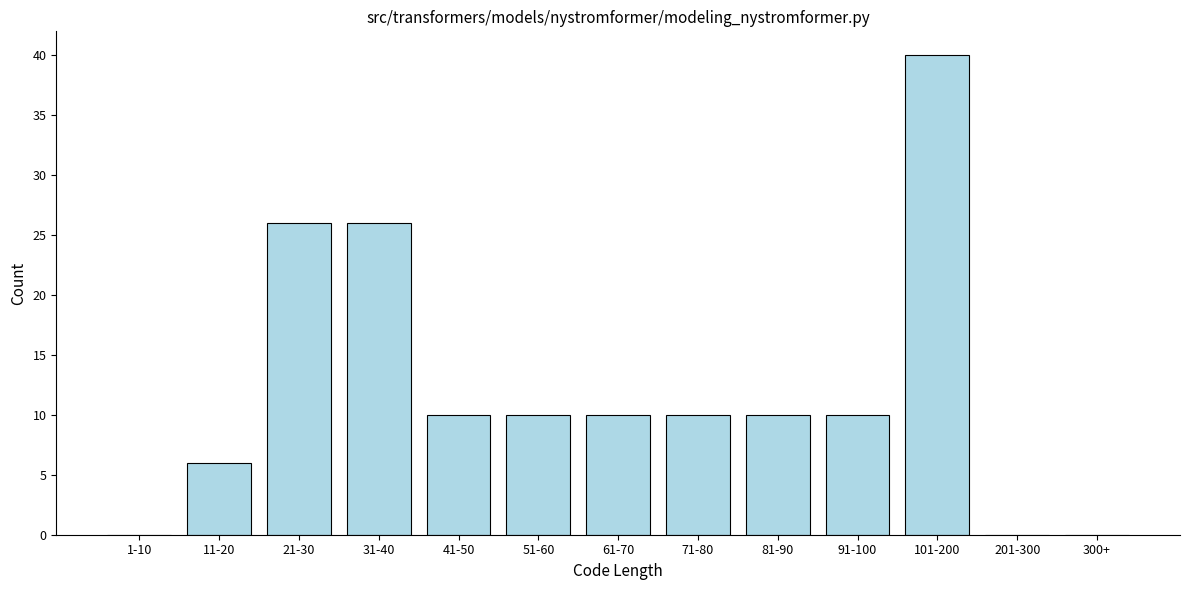

What is the change in value from 31-40 to 201-300?

-26